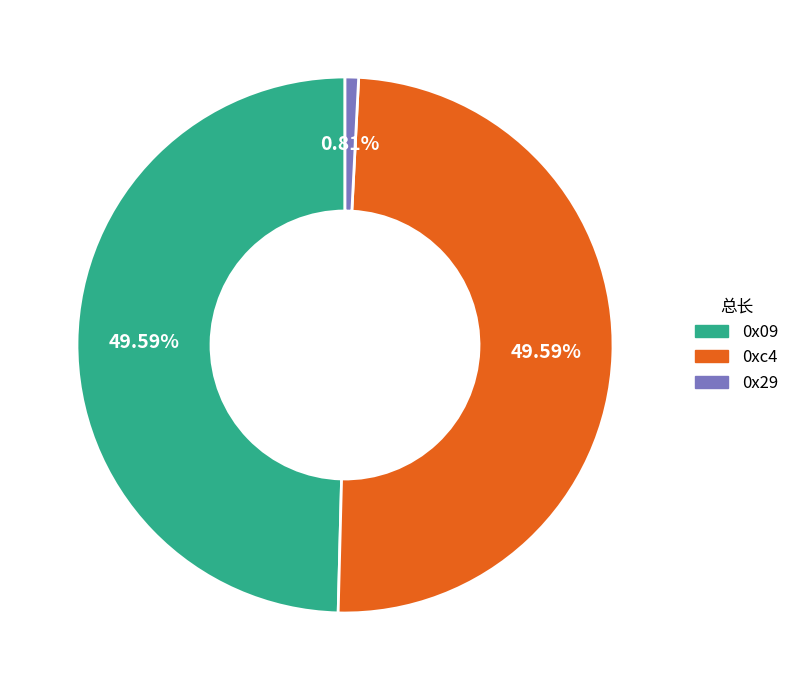

Is it true that 0x09 is 50% of the pie?

True